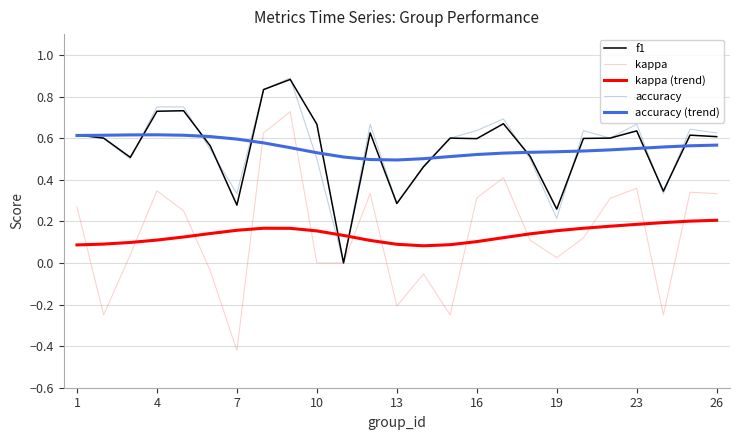

True or false: kappa (trend) and kappa cross at least once.

True